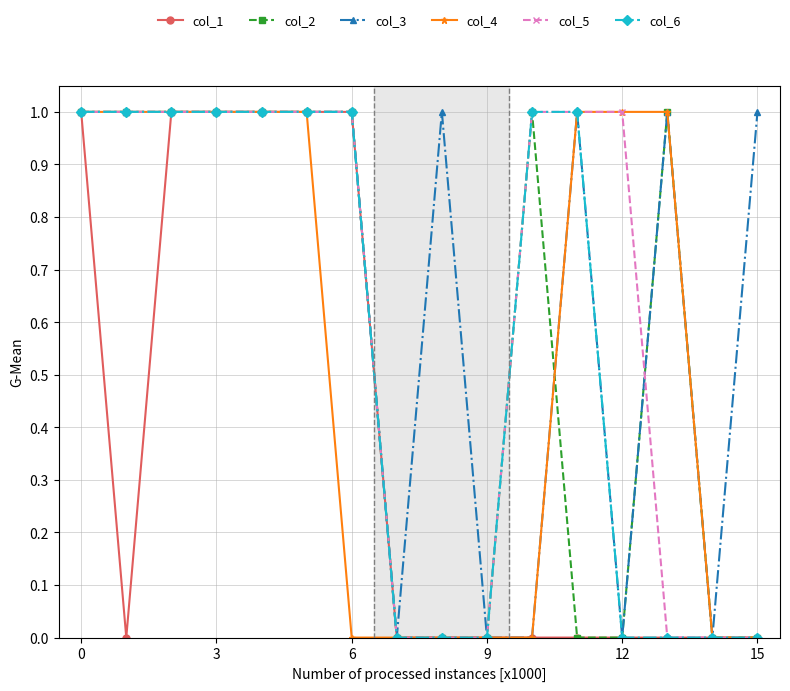

How many lines are shown in the chart?

6